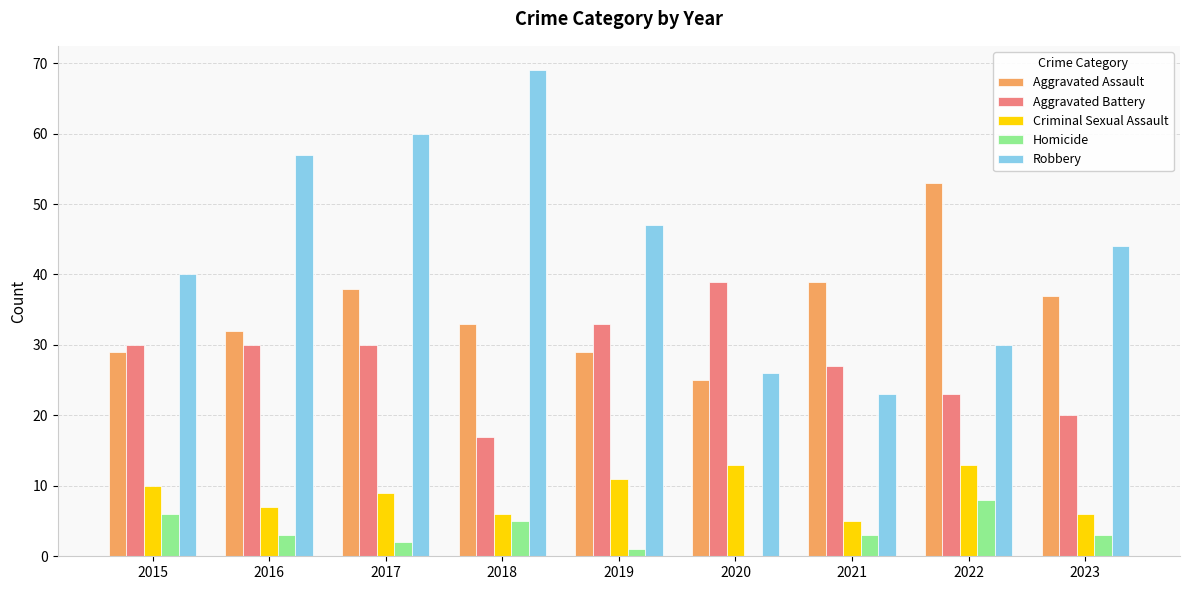

At which label does Criminal Sexual Assault first exceed 9?

2015